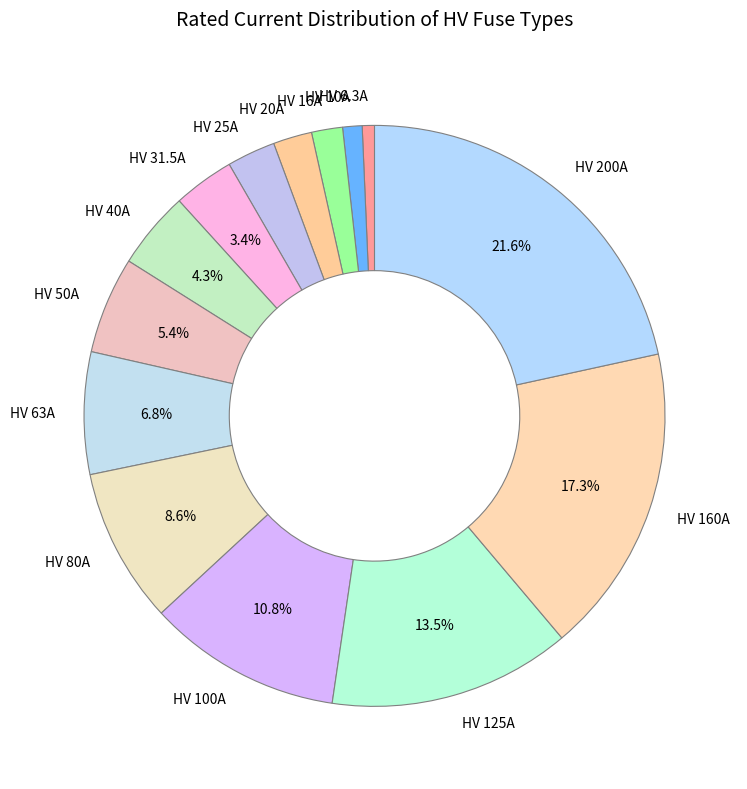

Which slice is the largest?

HV 200A